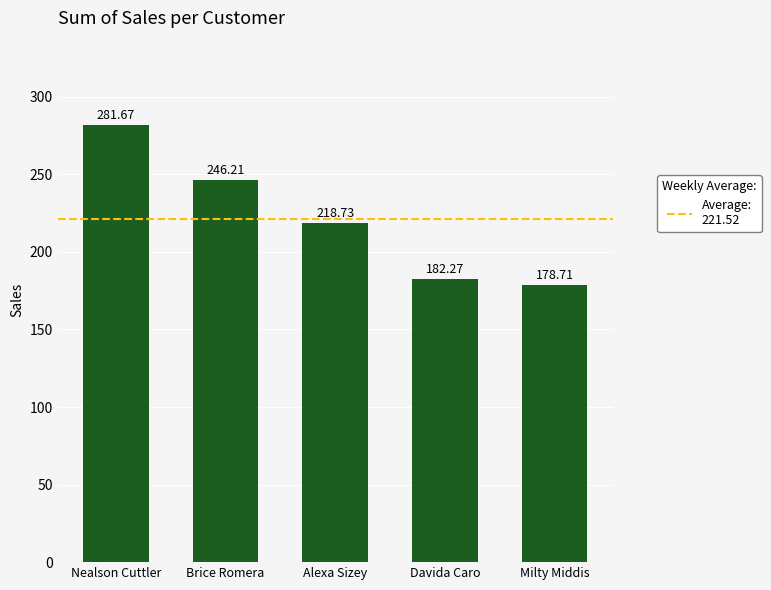

What is the ratio of the value at Nealson Cuttler to the value at Brice Romera?

1.1